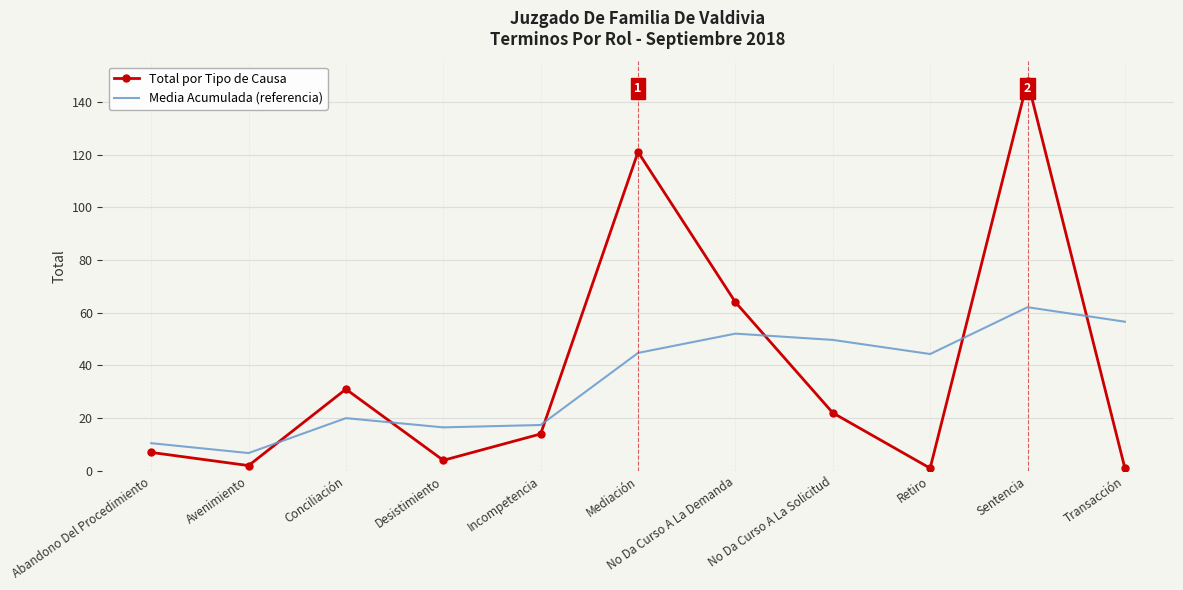

The value of Total por Tipo de Causa at Retiro is 1.0. True or false?

True